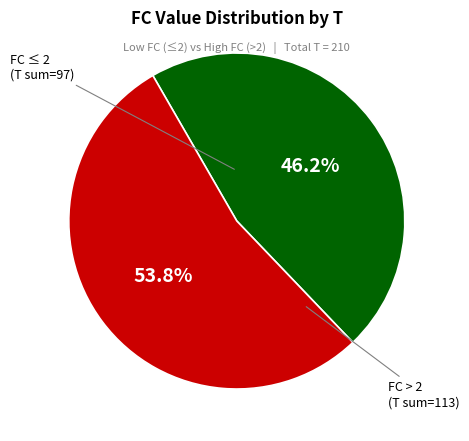

Approximately how many times larger is the value at FC > 2 compared to FC ≤ 2?

1.2